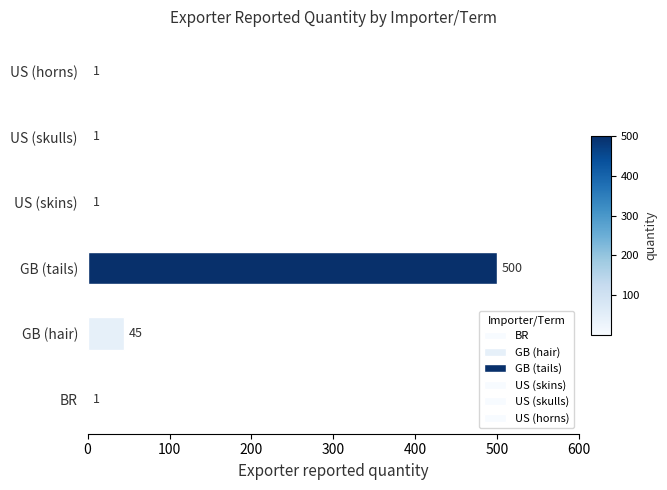

Is it true that the value at US (horns) is 1?

True